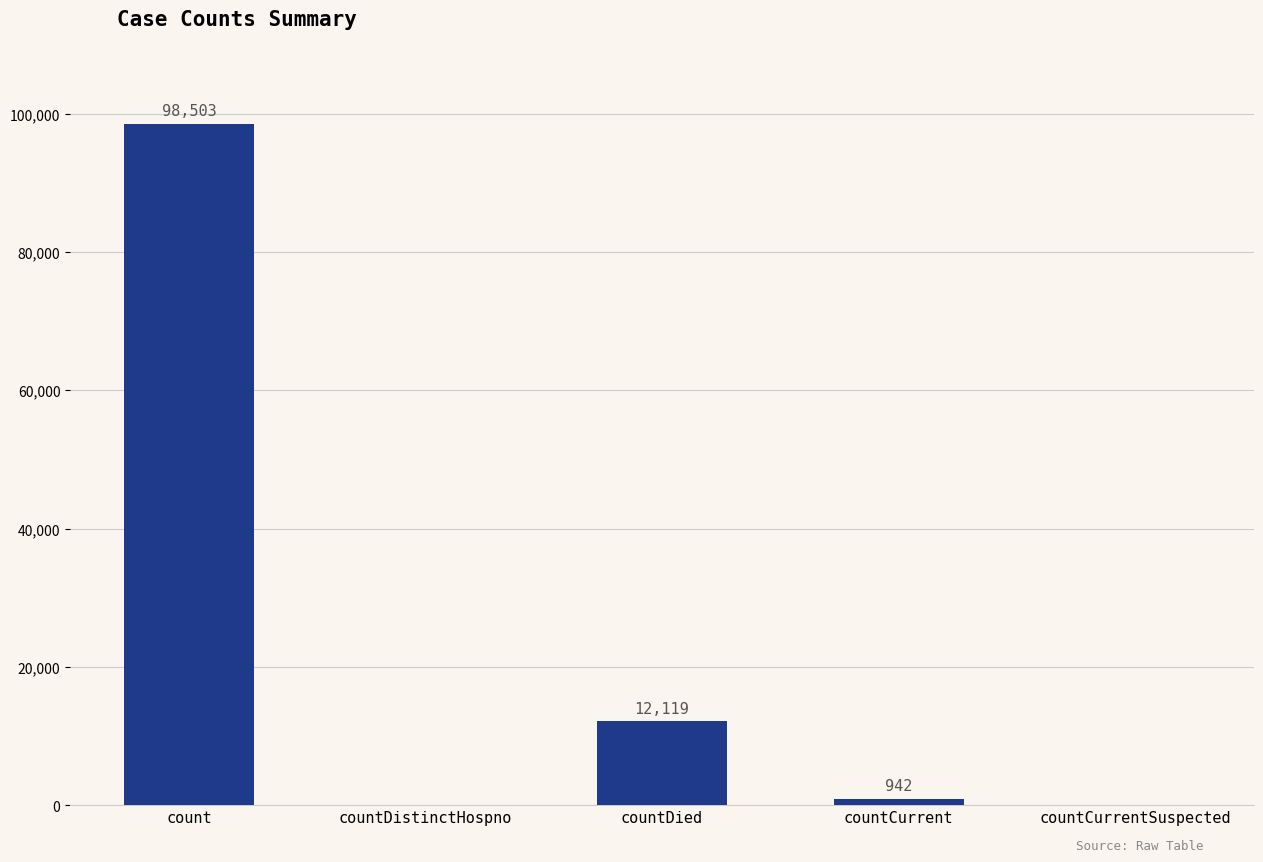

Reading right to left, list all the values displayed in this chart.

countCurrentSuspected=0	countCurrent=942	countDied=12119	countDistinctHospno=0	count=98503